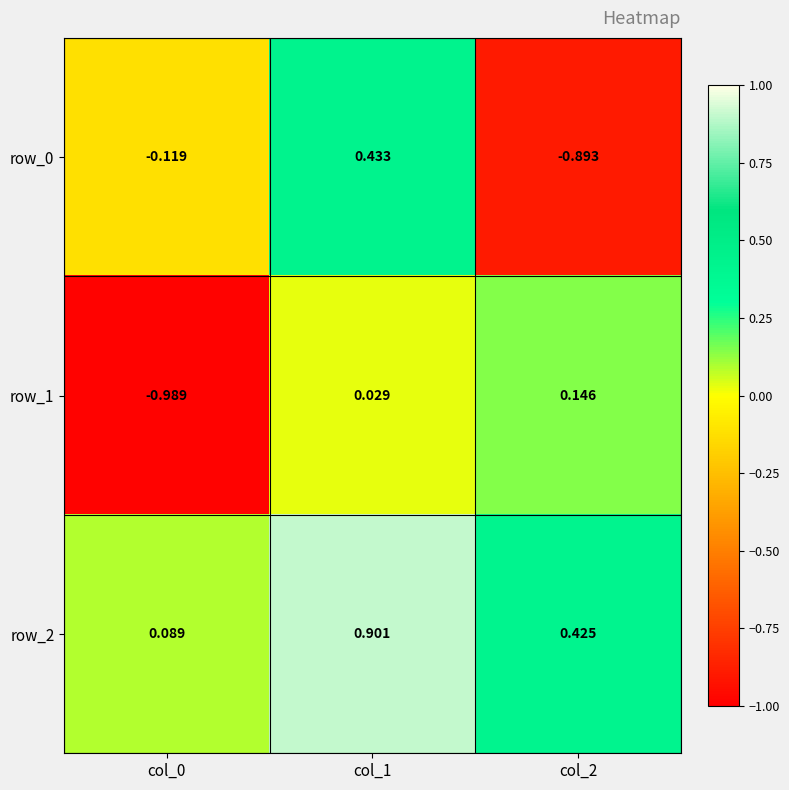

What value does the row_1 series have at col_0?

-1.0